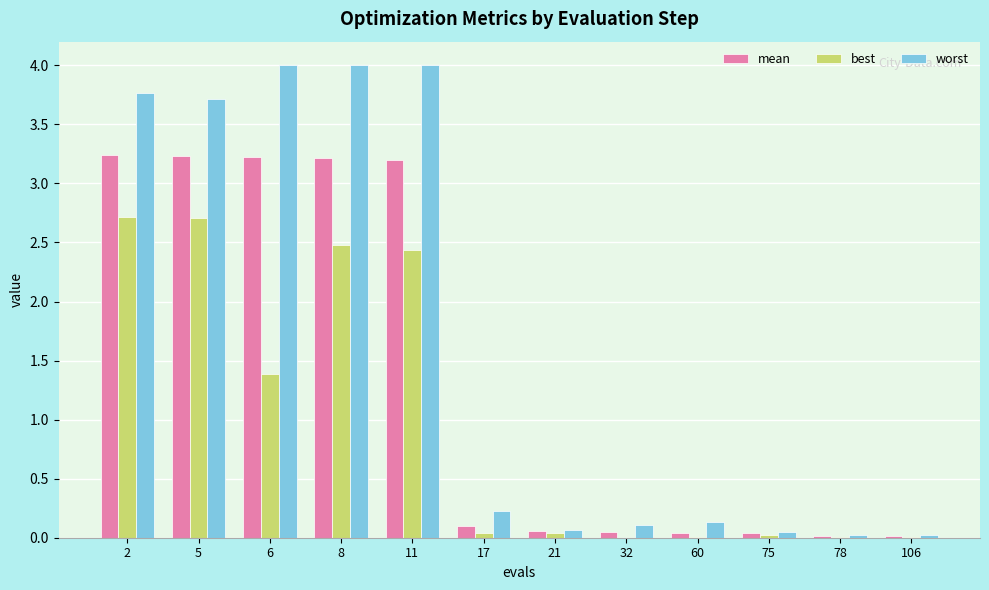

Which series has the largest total across all categories?

worst